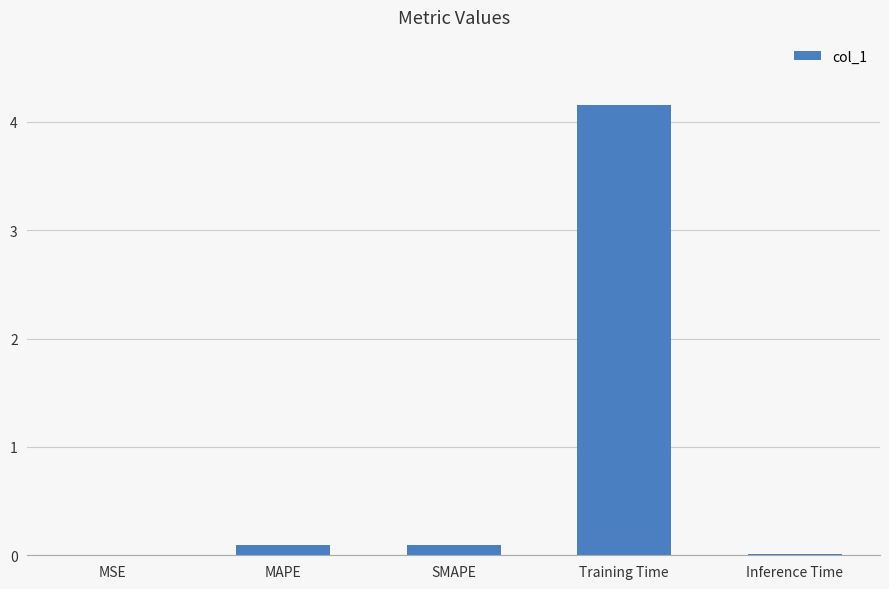

What is the difference between the values at Inference Time and SMAPE?

0.1